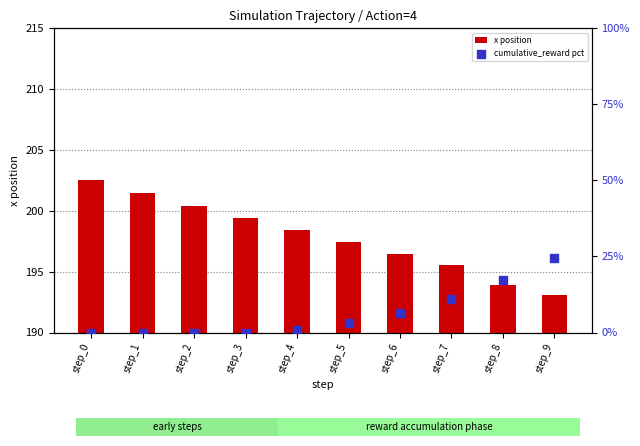

Which series has the widest spread of Y values?

cumulative_reward pct